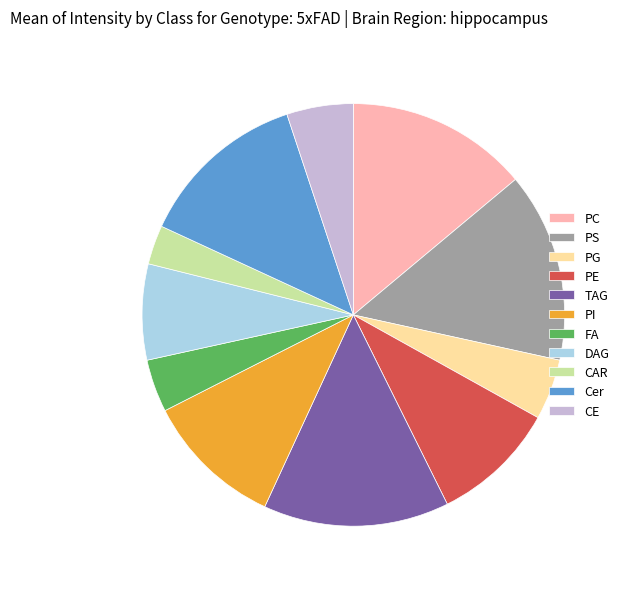

Is it true that PI is 11% of the pie?

True